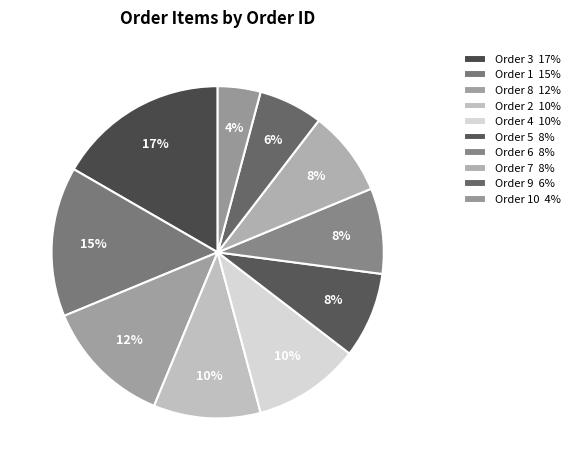

Rank the categories by value from lowest to highest.

Order 10, Order 9, Order 5, Order 6, Order 7, Order 2, Order 4, Order 8, Order 1, Order 3